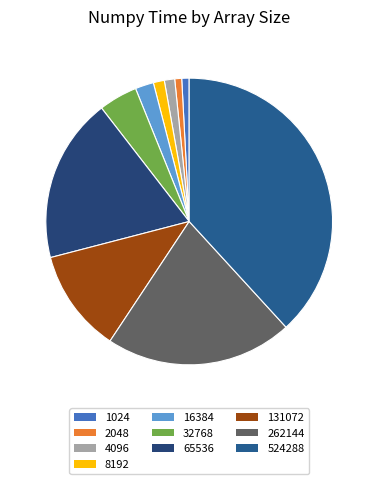

To the nearest percent, what portion does 524288 represent?

38%